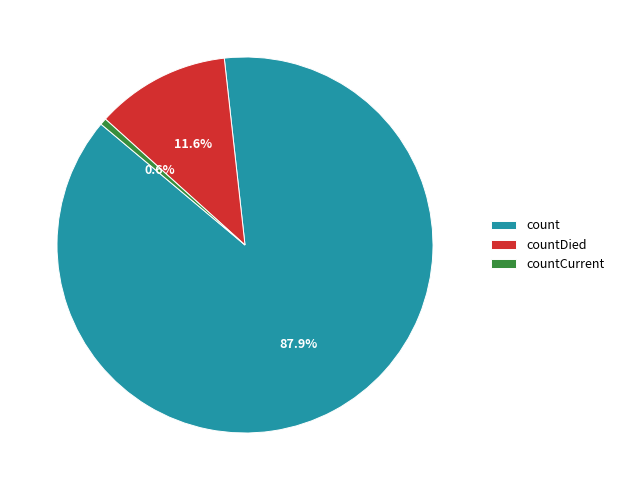

To the nearest percent, what is the combined percentage of countCurrent and countDied?

12%